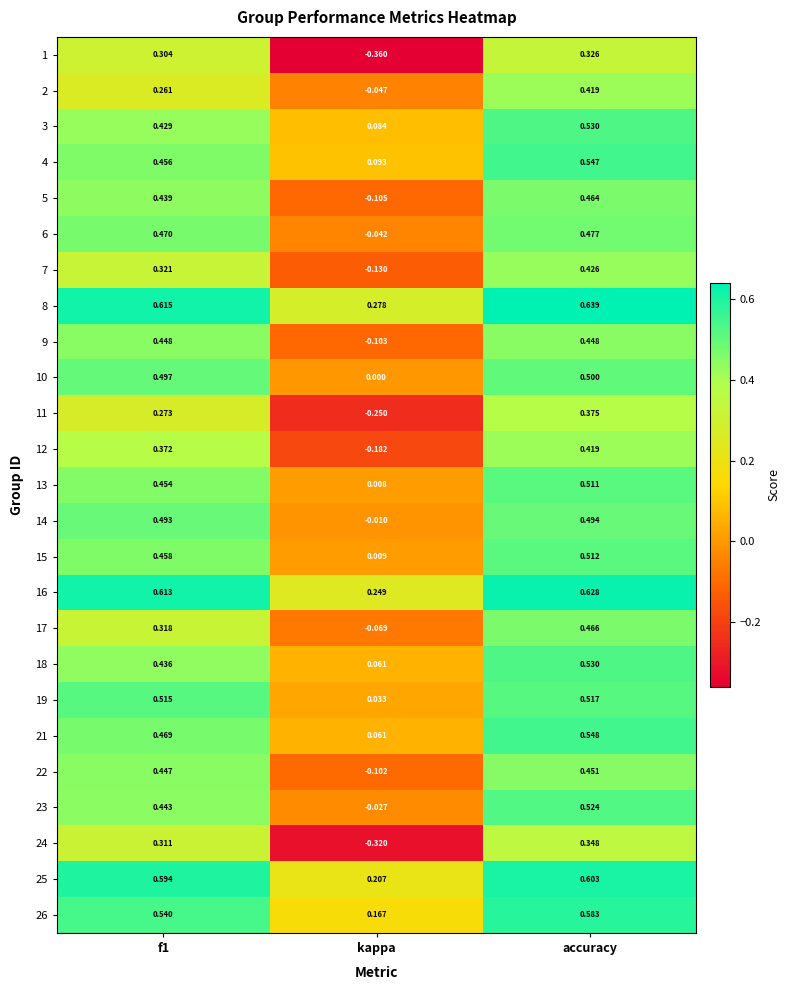

At which label does 12 reach its minimum?

kappa